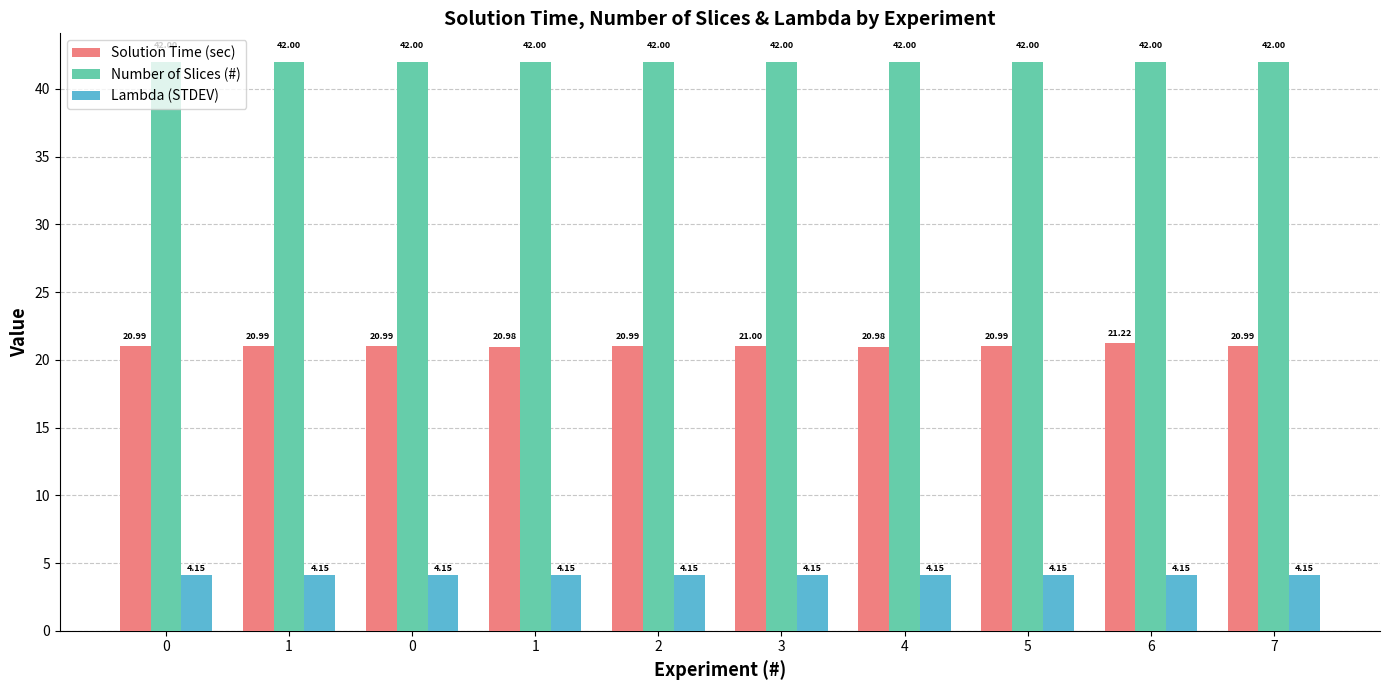

Does the chart contain stacked bars?

No